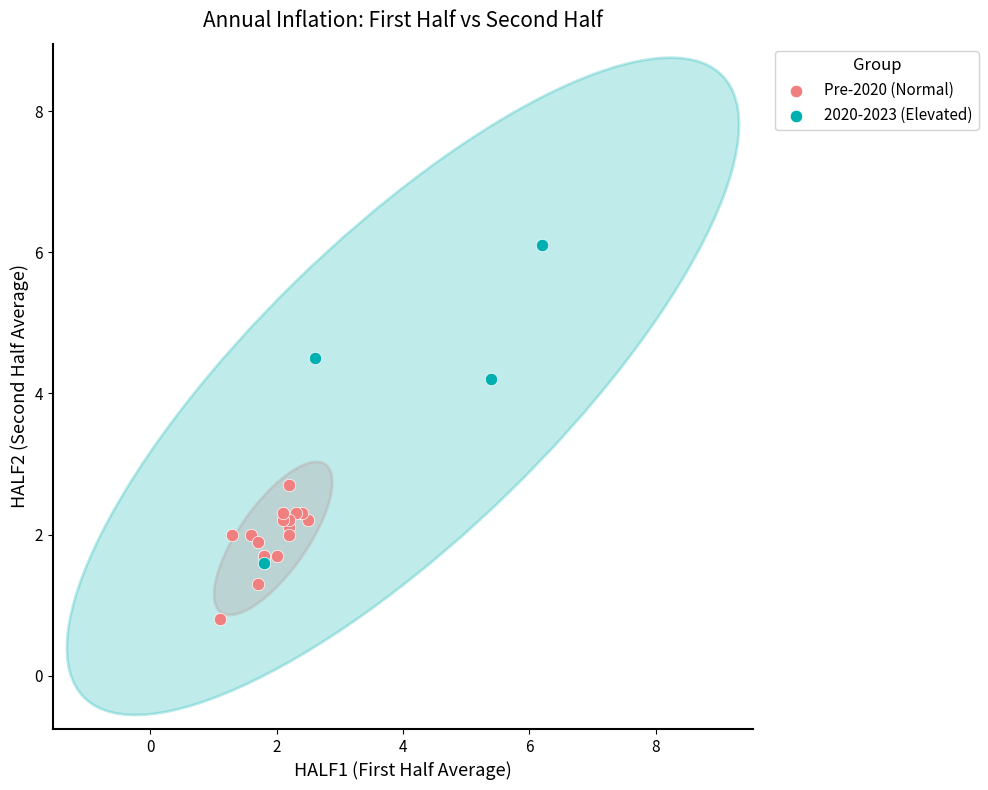

Which series contains the highest Y value?

2020-2023 (Elevated)